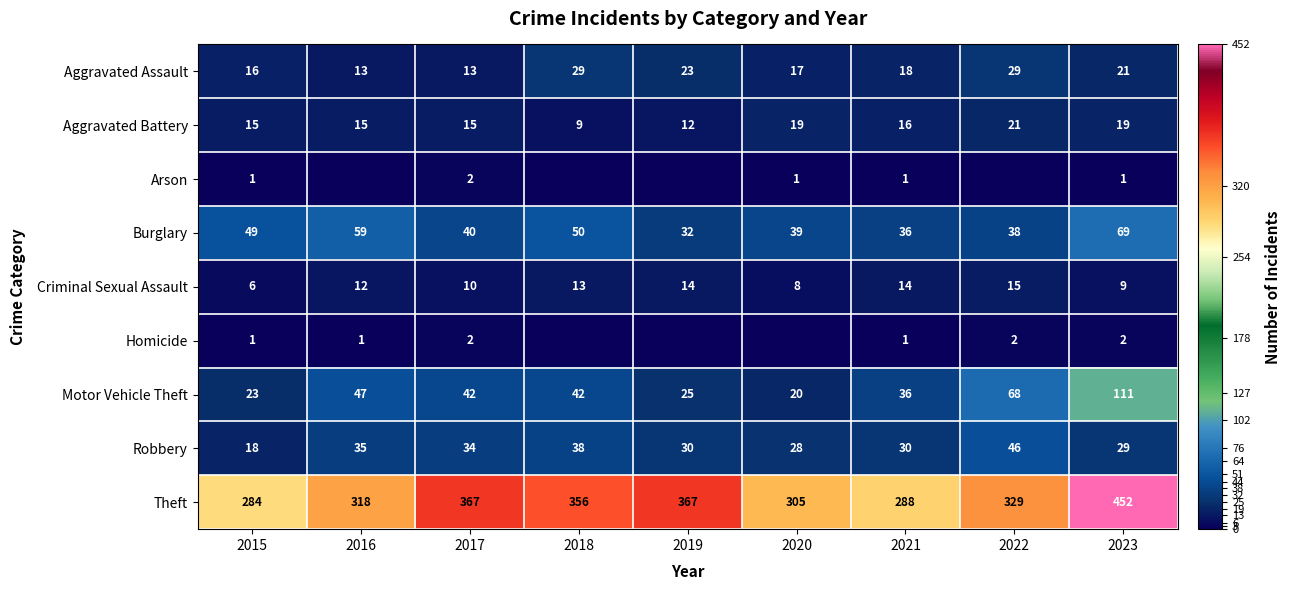

At which category is the sum across all series the highest?

2023